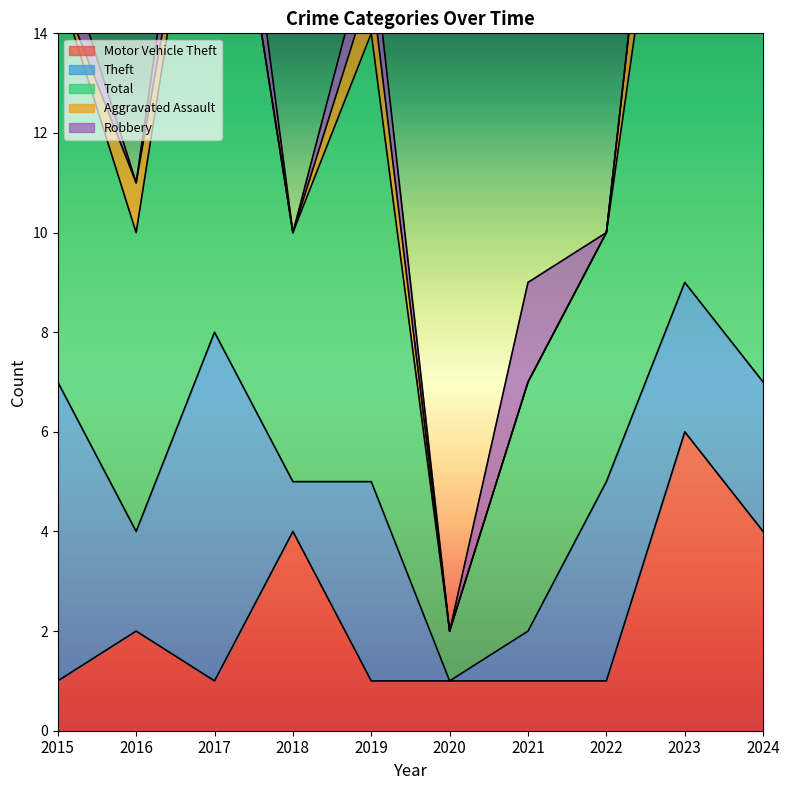

Which series has the largest range (max minus min)?

Total